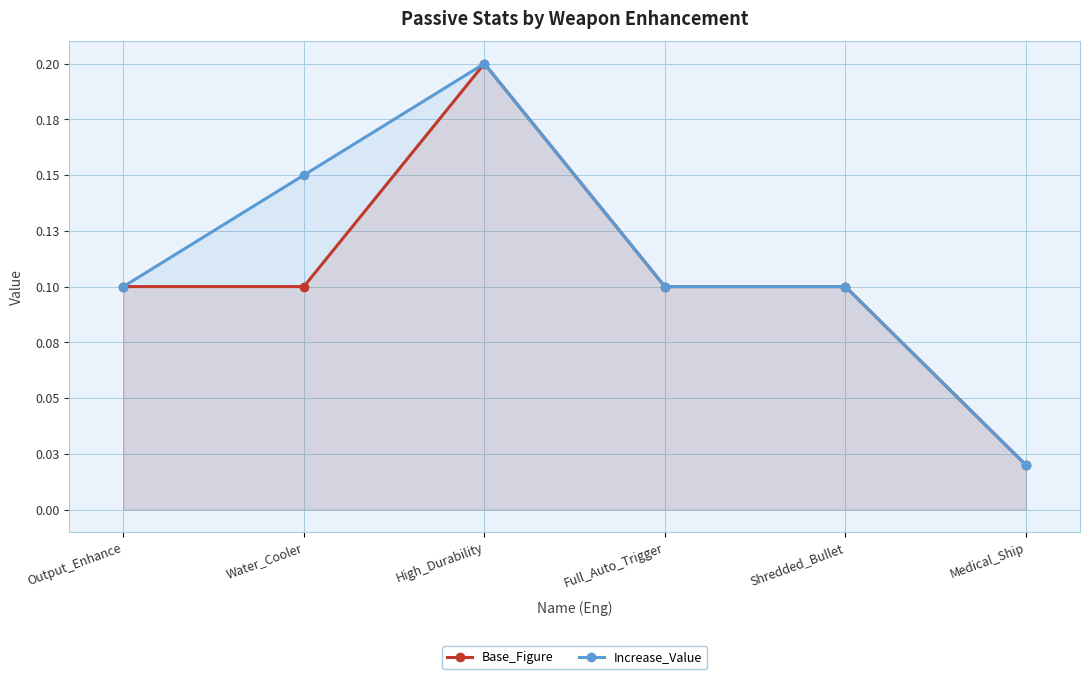

Reading left to right, what are all the values shown in this chart?

Base_Figure: Output_Enhance=0.1	Water_Cooler=0.1	High_Durability=0.2	Full_Auto_Trigger=0.1	Shredded_Bullet=0.1	Medical_Ship=0.0
Increase_Value: Output_Enhance=0.1	Water_Cooler=0.1	High_Durability=0.2	Full_Auto_Trigger=0.1	Shredded_Bullet=0.1	Medical_Ship=0.0